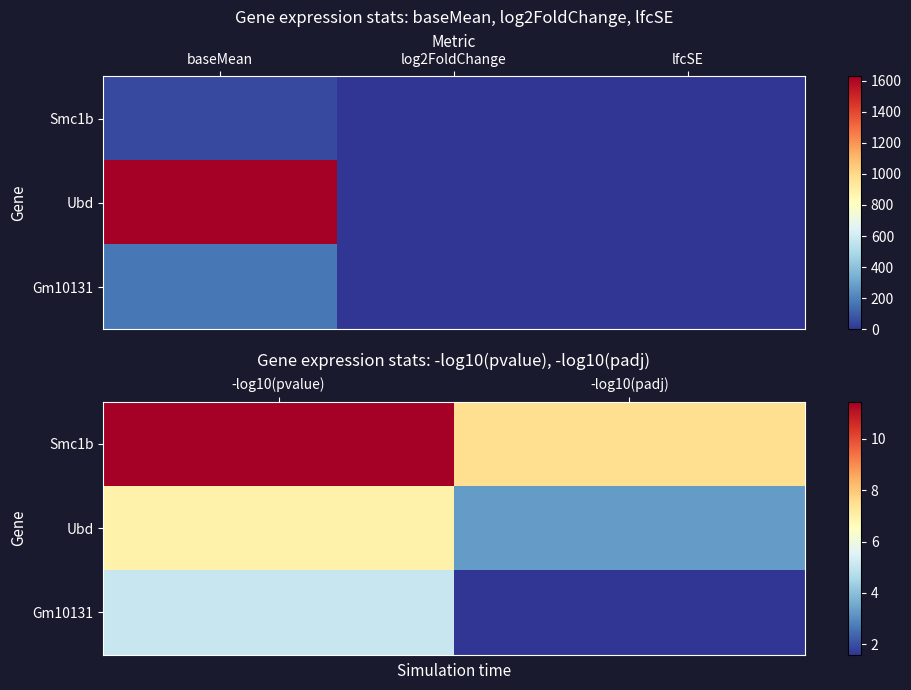

What is the lowest value of the Smc1b series?

7.5